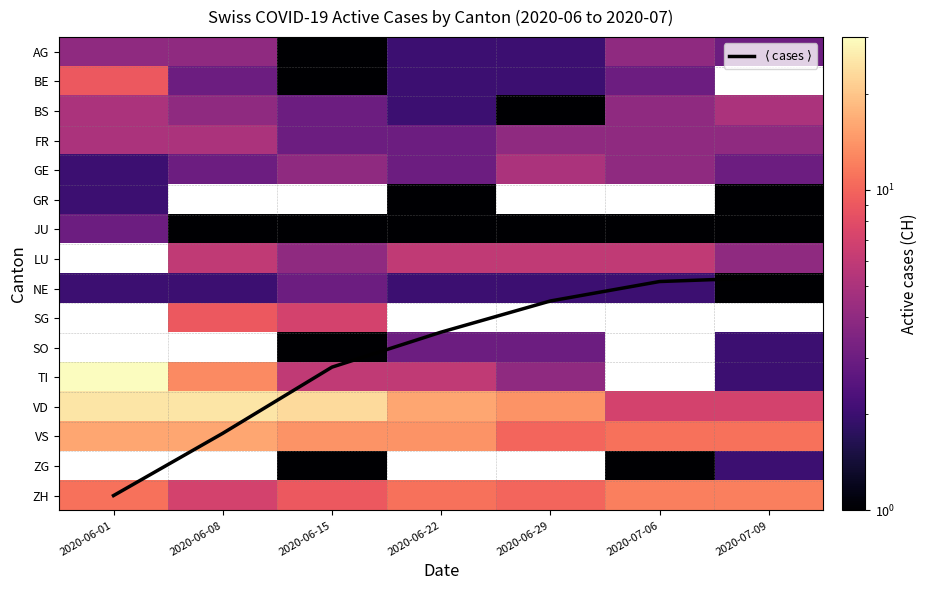

What is the sum of all BS values?

24.0